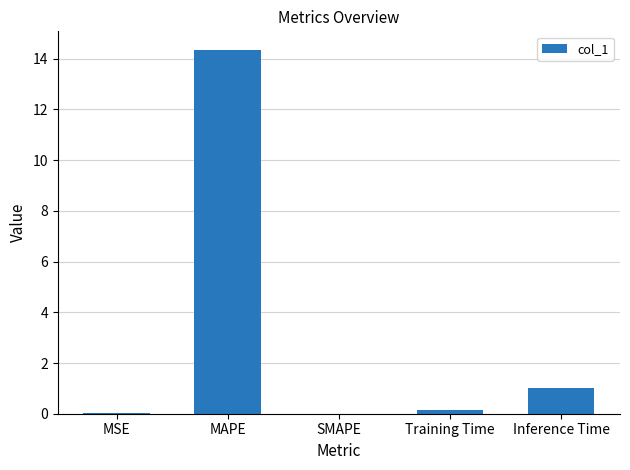

The chart shows a value of 0.0 at MSE. True or false?

True